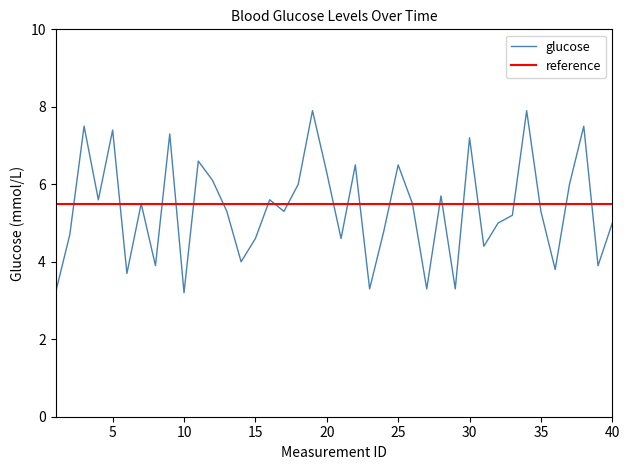

What is the maximum value for glucose?

7.9